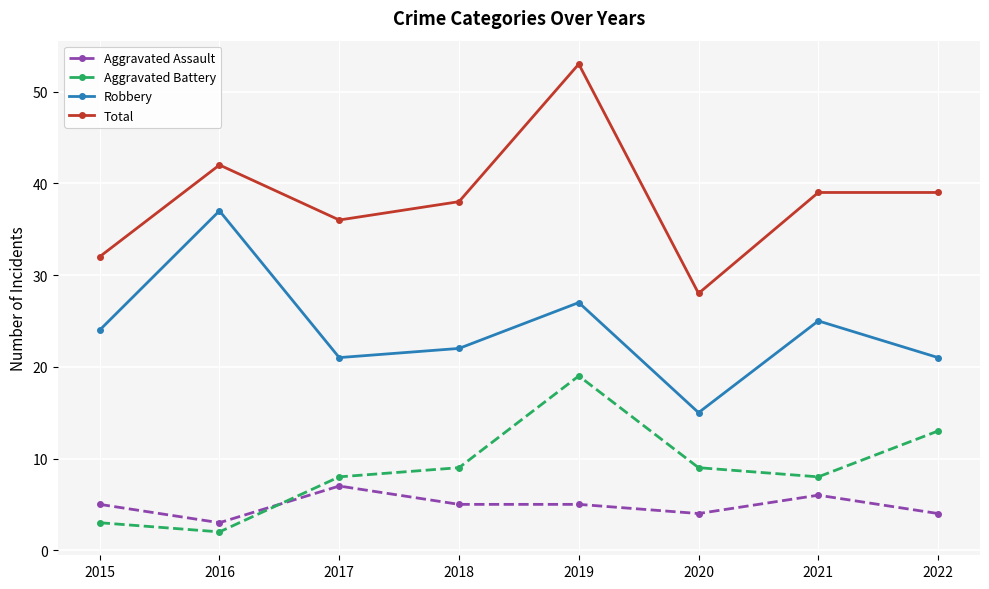

True or false: Aggravated Assault has a value of 6 at 2022.

False